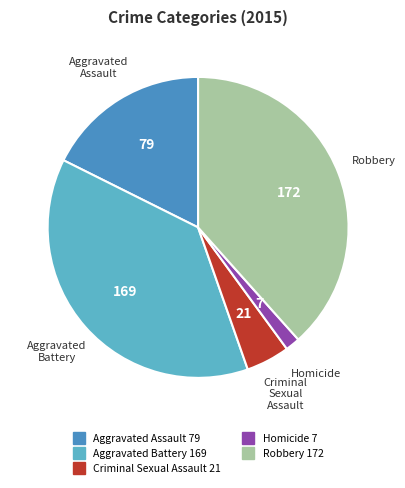

How many segments does this pie chart have?

5